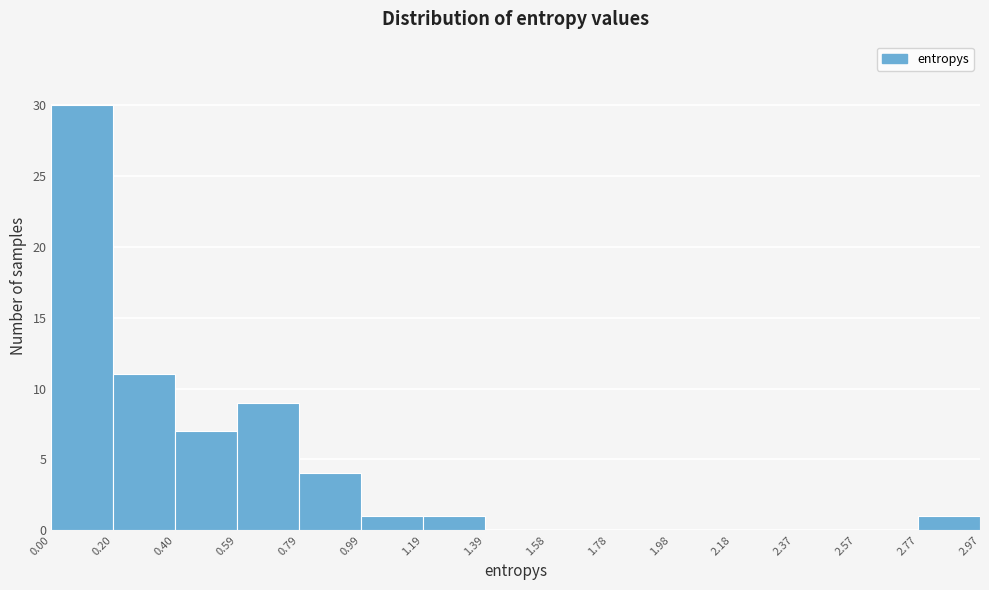

Which range on the x-axis has the tallest bar?

0.00 to 0.20